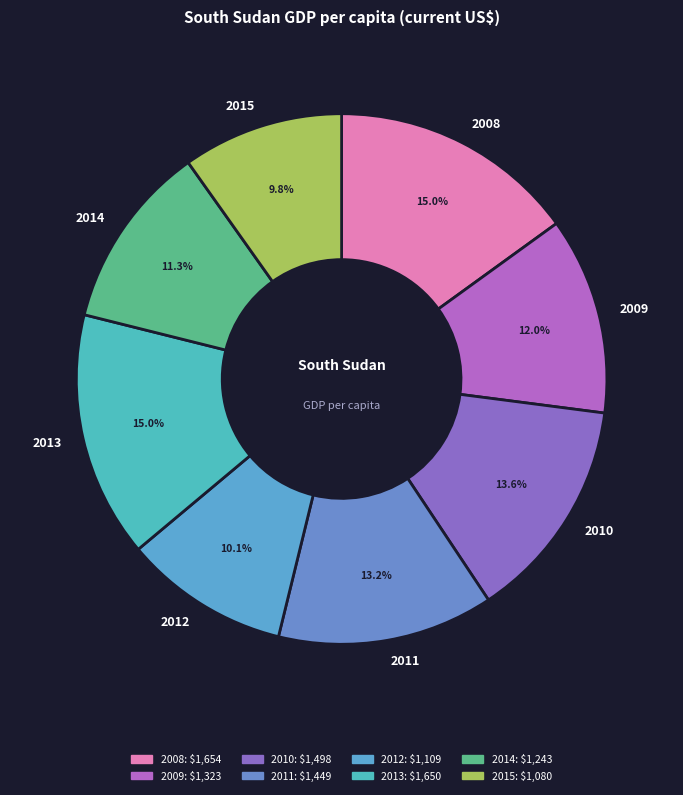

How many slices are in this pie chart?

8